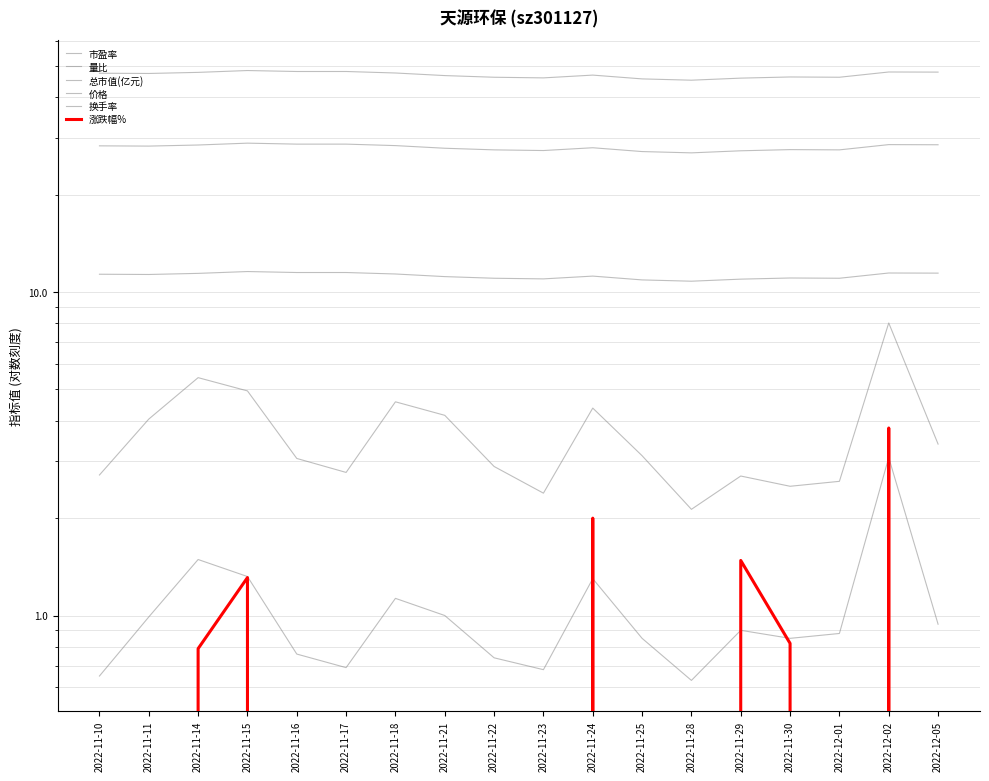

What is the approximate value of 换手率 at 2022-11-21?

4.2